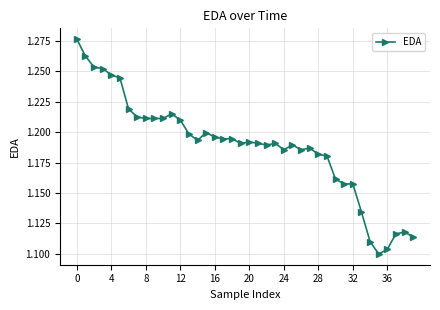

What is the sum of all values?

47.5